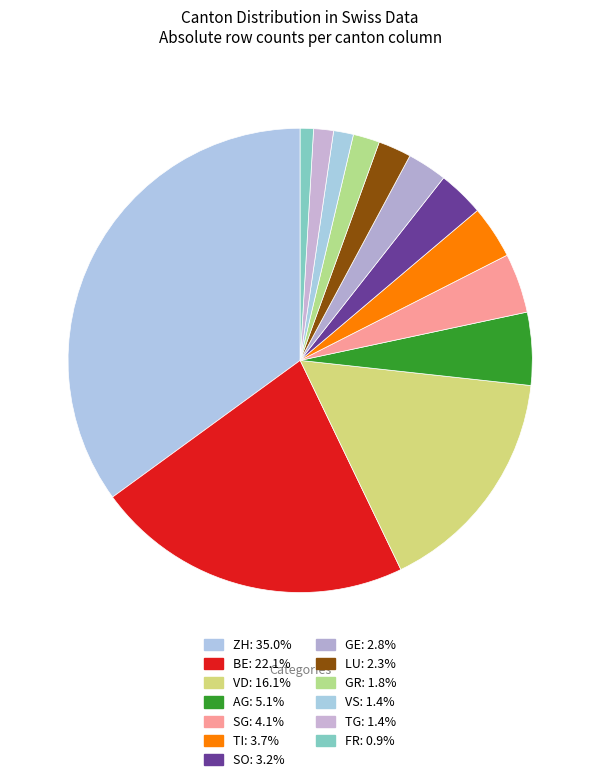

Count the number of slices in the pie.

13